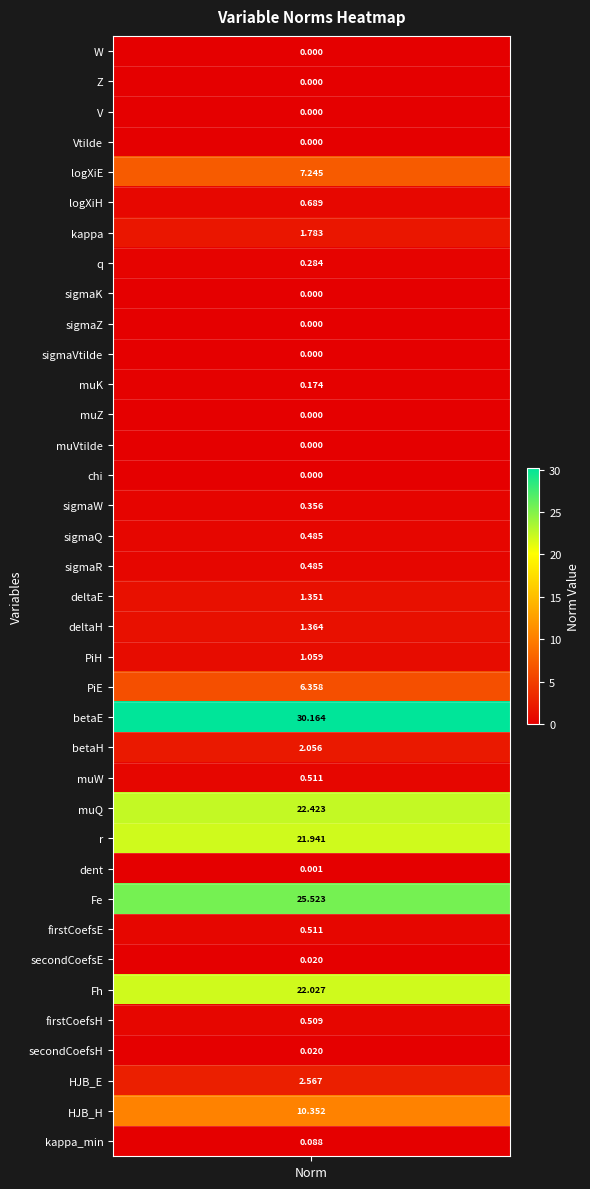

Reading left to right, what are all the values shown in this chart?

W=0.0	Z=0.0	V=0.0	Vtilde=0.0	logXiE=7.2	logXiH=0.7	kappa=1.8	q=0.3	sigmaK=0.0	sigmaZ=0.0	sigmaVtilde=0.0	muK=0.2	muZ=0.0	muVtilde=0.0	chi=0.0	sigmaW=0.4	sigmaQ=0.5	sigmaR=0.5	deltaE=1.4	deltaH=1.4	PiH=1.1	PiE=6.4	betaE=30.2	betaH=2.1	muW=0.5	muQ=22.4	r=21.9	dent=0.0	Fe=25.5	firstCoefsE=0.5	secondCoefsE=0.0	Fh=22.0	firstCoefsH=0.5	secondCoefsH=0.0	HJB_E=2.6	HJB_H=10.4	kappa_min=0.1